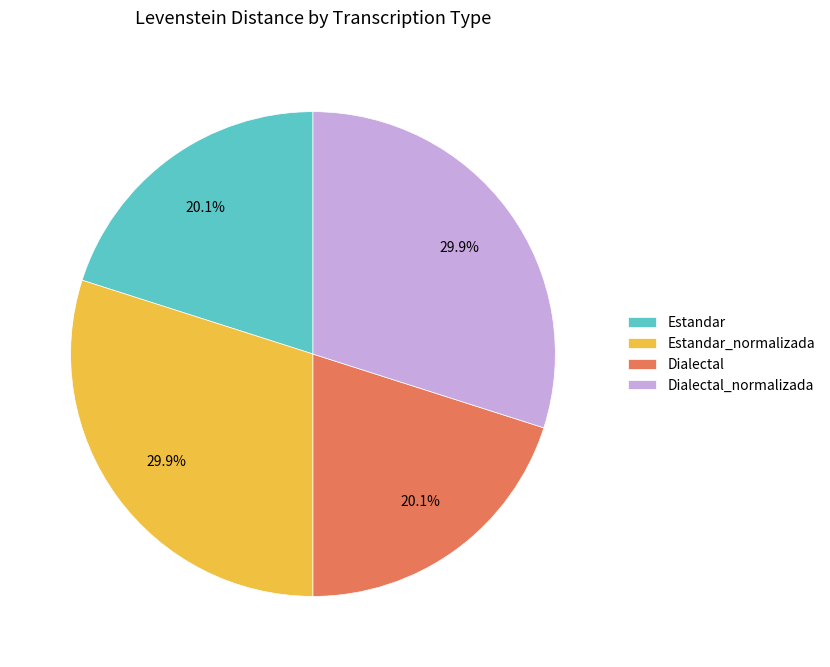

The Estandar_normalizada slice represents 30% of the pie. True or false?

True